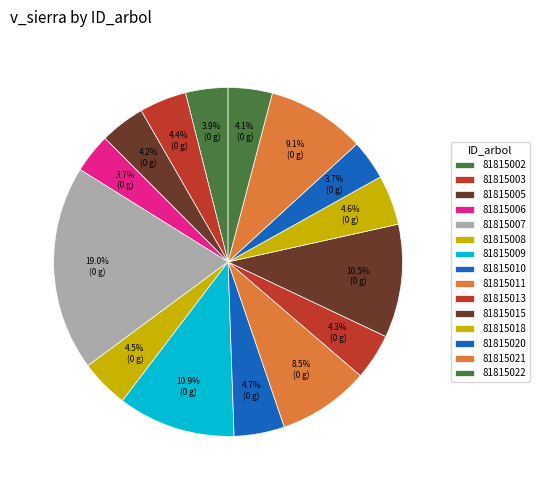

Count the number of slices in the pie.

15